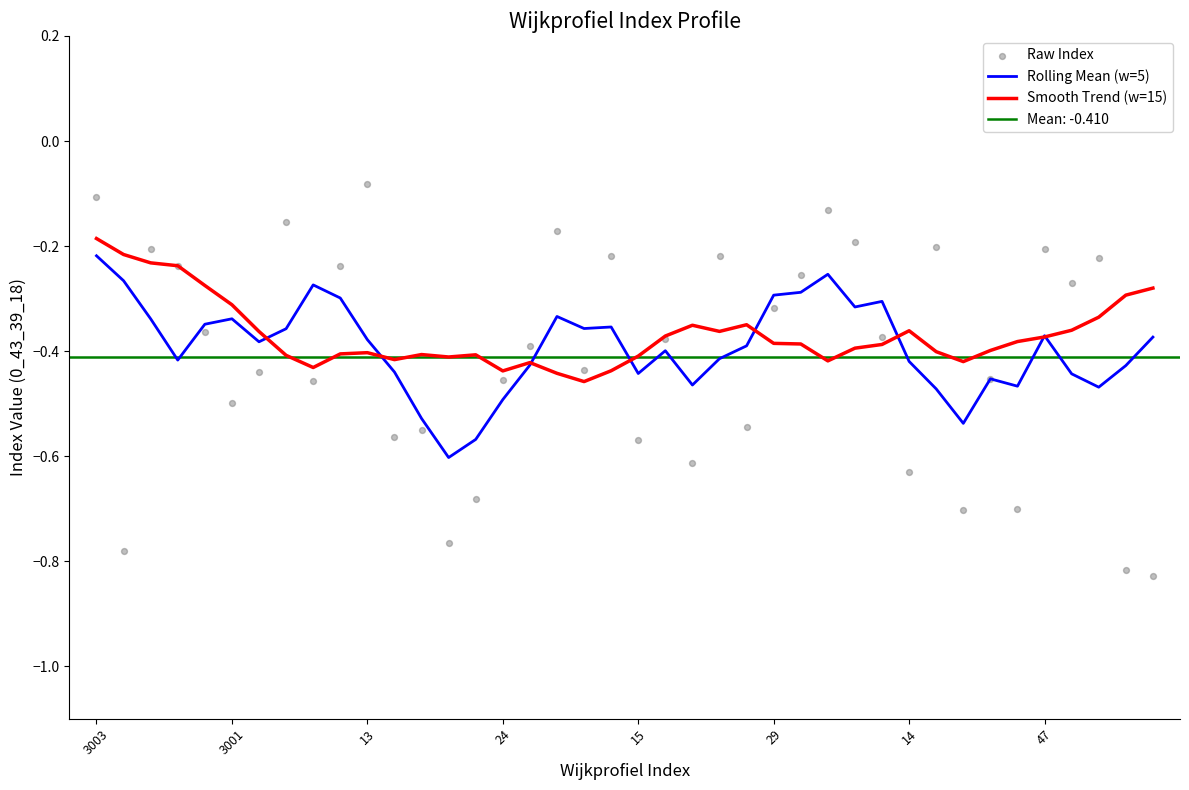

At which category is the sum across all series the highest?

3003